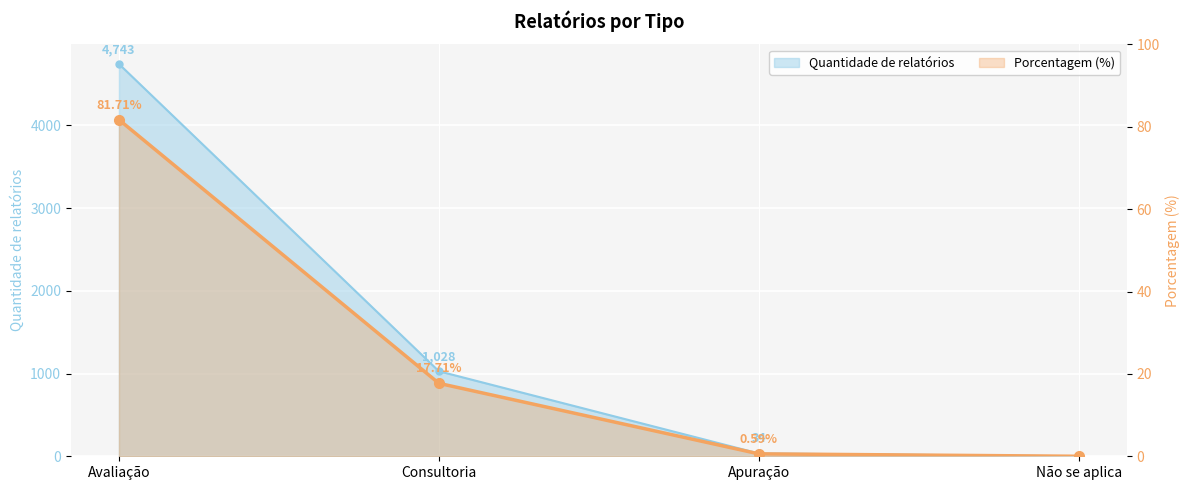

Which series has the largest total across all categories?

Quantidade de relatórios